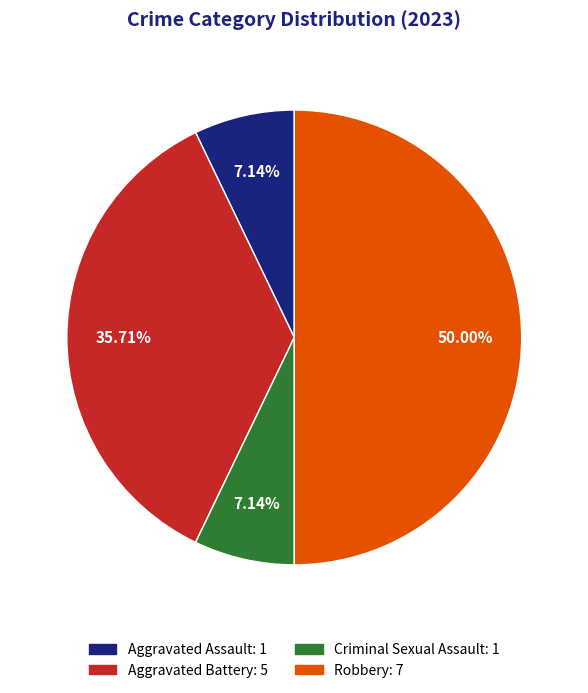

Between Robbery and Aggravated Battery, which is larger?

Robbery